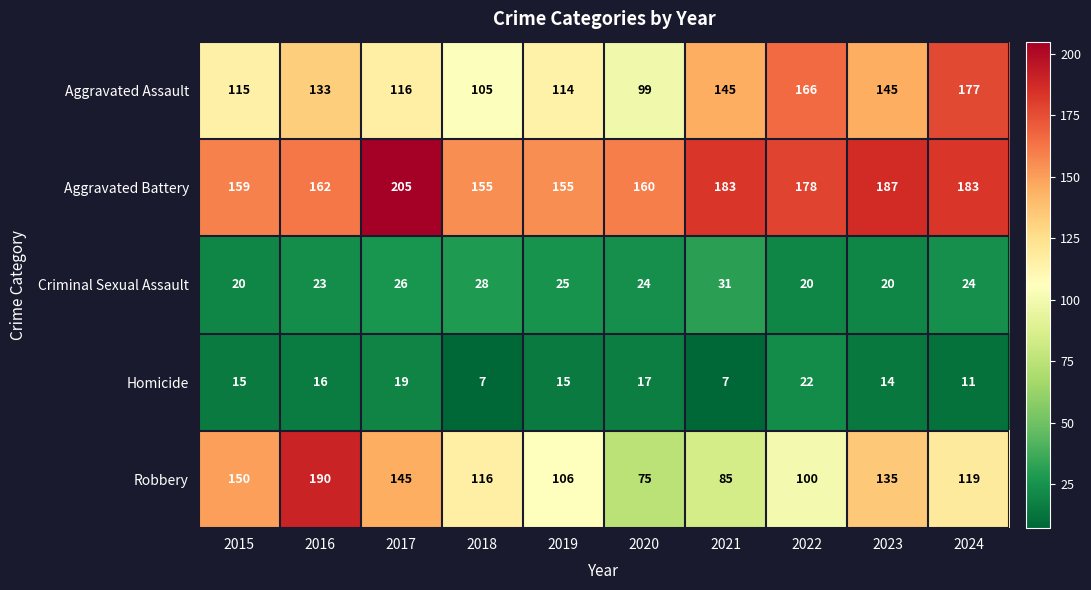

The value of Aggravated Battery at 2020 is 279. True or false?

False